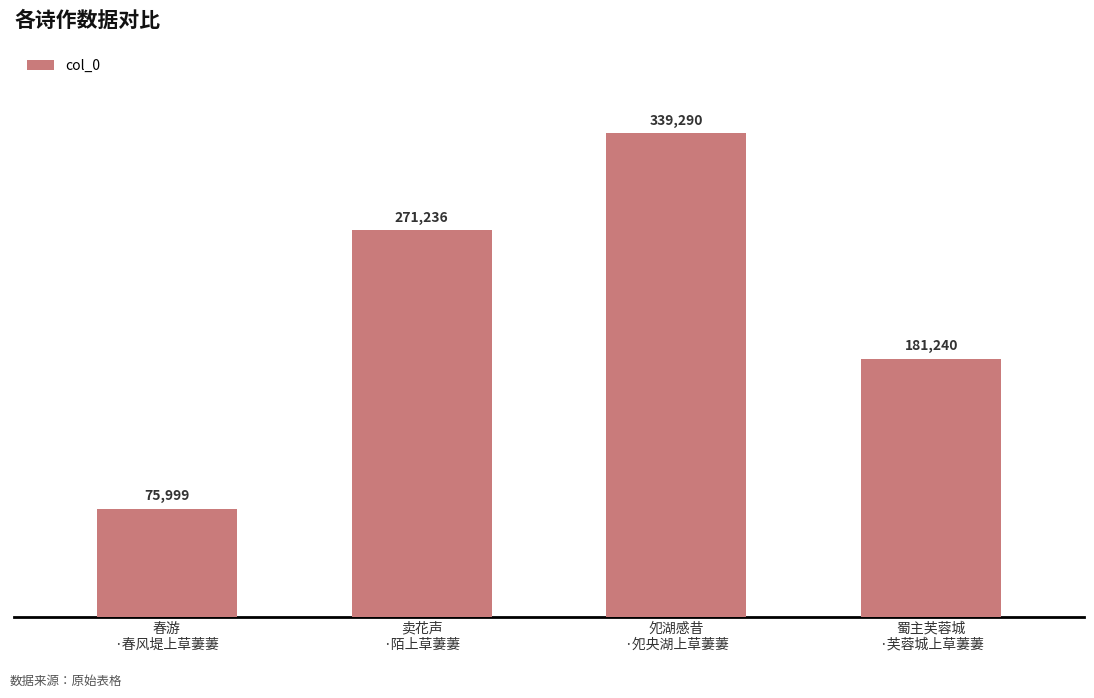

Reading left to right, transcribe all the data shown in this chart.

75999	271236	339290	181240